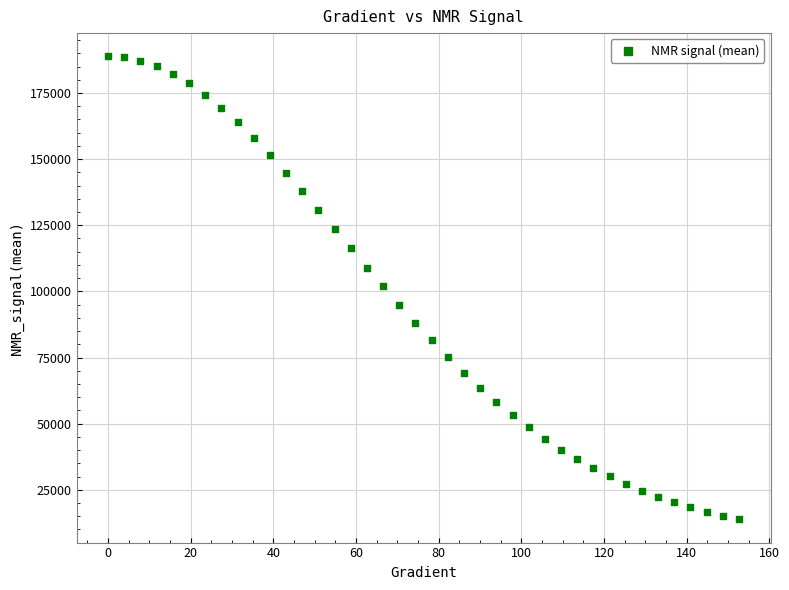

What is the range of X values (max minus min)?

152.6